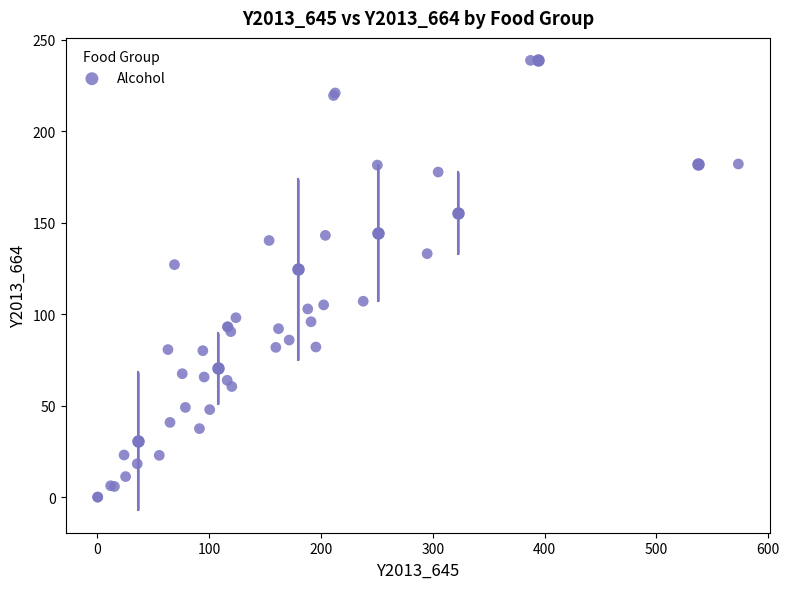

What Y value in the scatter plot is closest to 119?

127.0